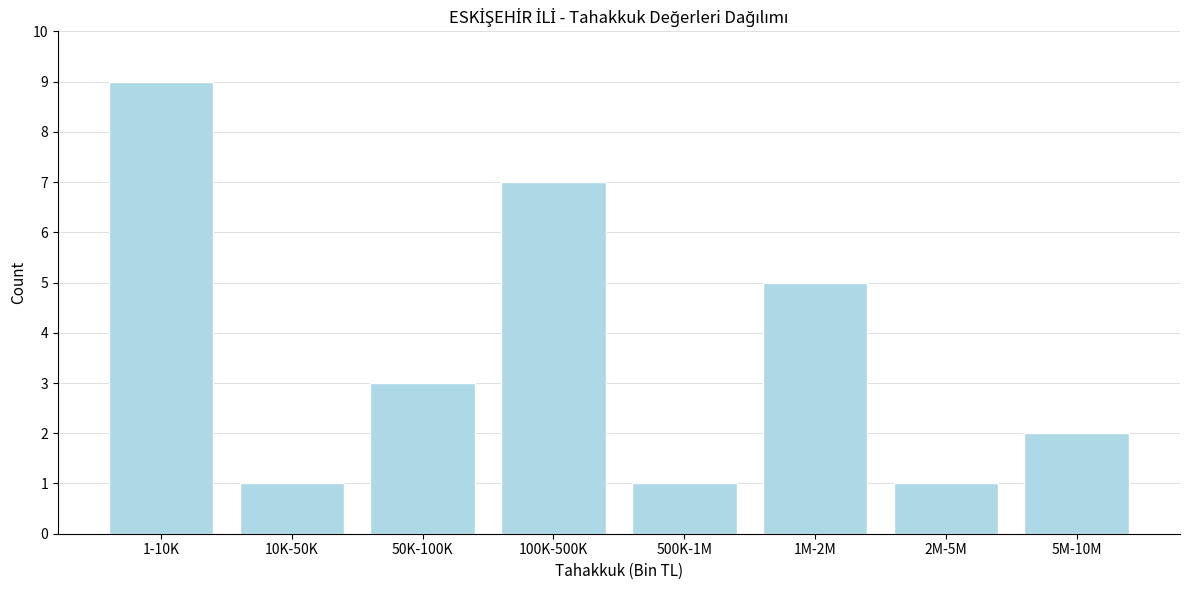

Reading left to right, extract all data points from this chart.

1-10K=9	10K-50K=1	50K-100K=3	100K-500K=7	500K-1M=1	1M-2M=5	2M-5M=1	5M-10M=2